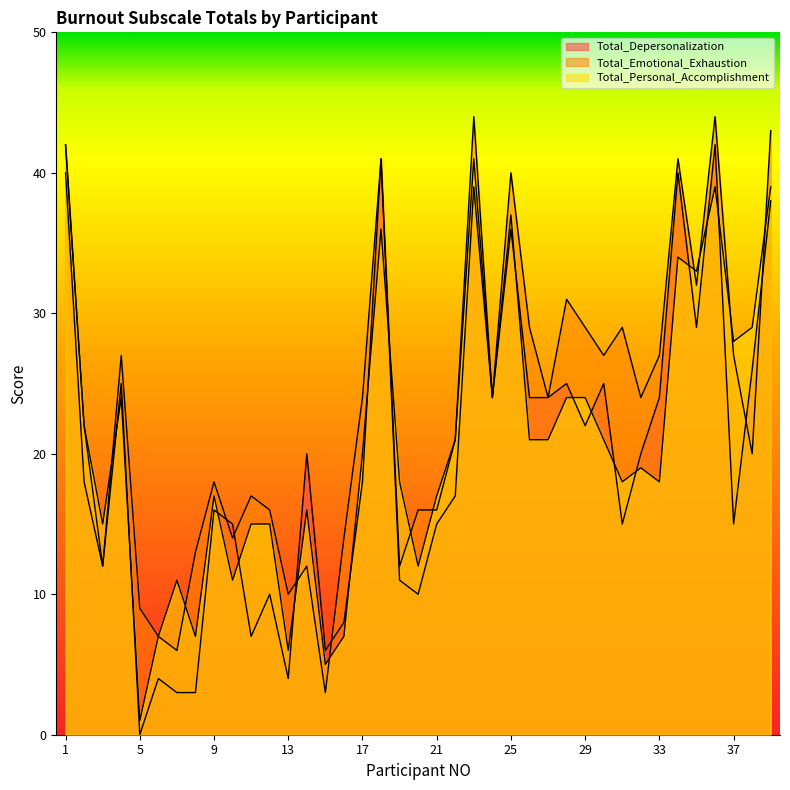

Rank the series by their average value, from lowest to highest.

Total_Depersonalization, Total_Personal_Accomplishment, Total_Emotional_Exhaustion